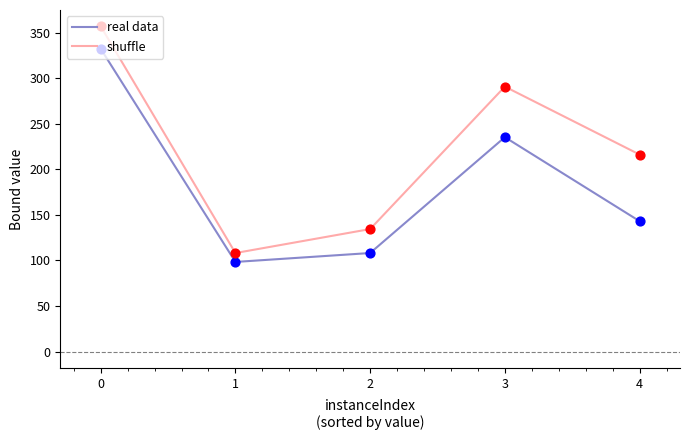

Which series has the largest total across all categories?

shuffle